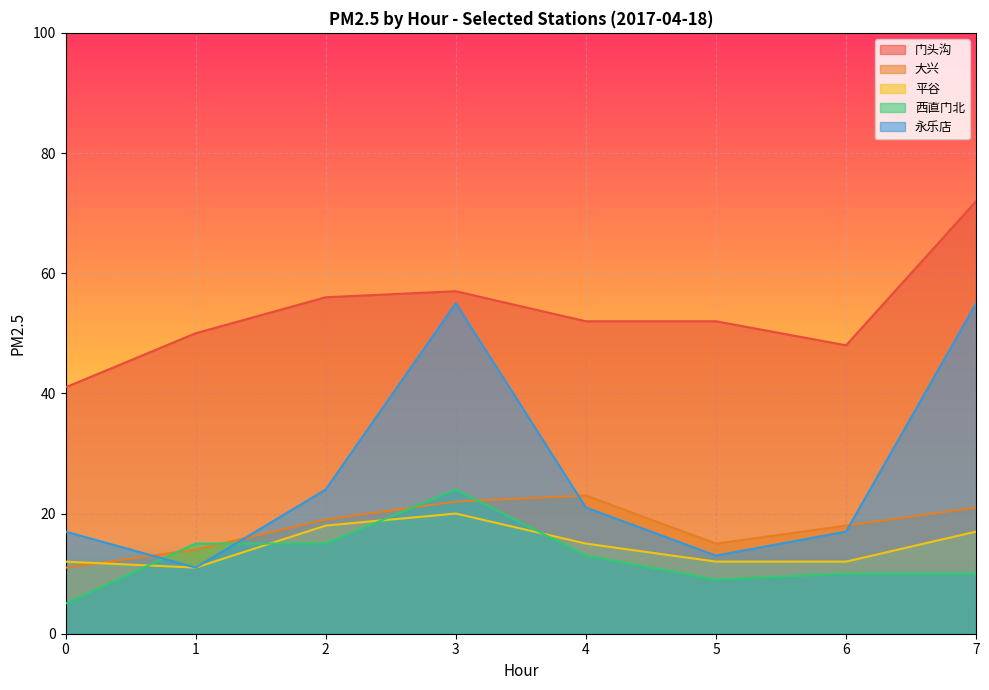

What is the value of the 门头沟 point at the 5th from the left?

52